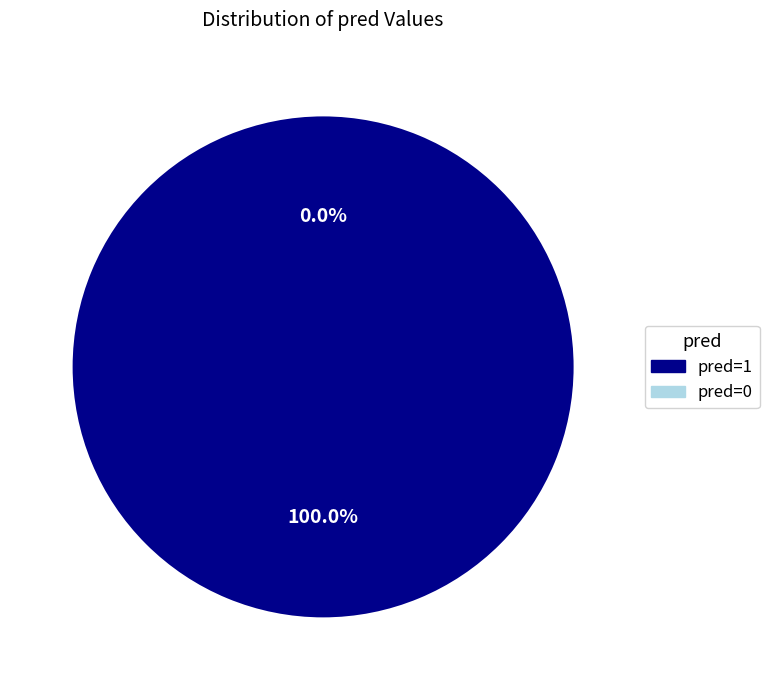

Count the number of slices in the pie.

2